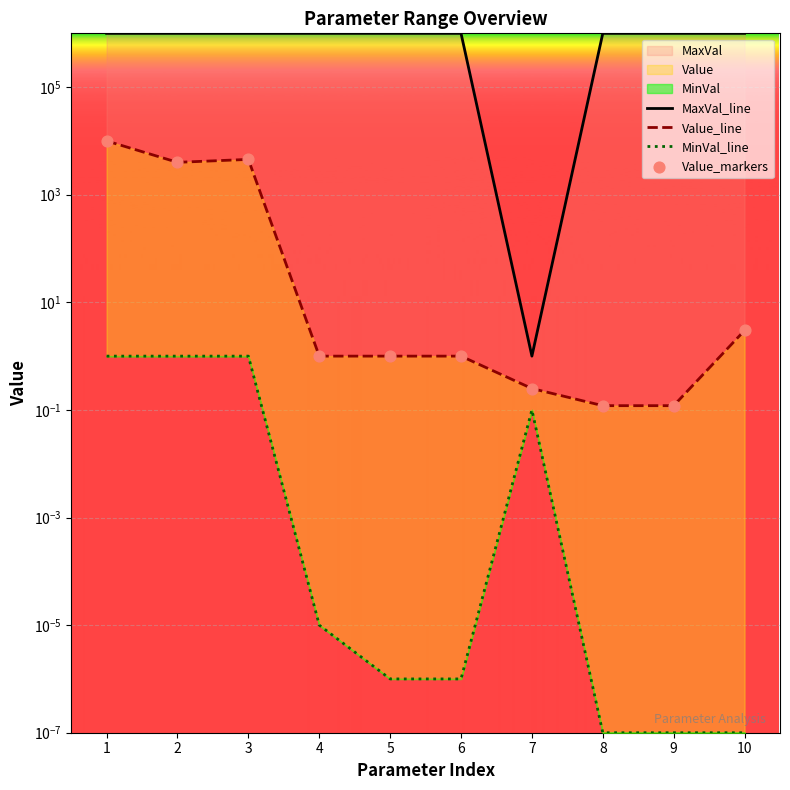

Is the value of MaxVal_line at 8 greater than the value of Value_line at 8?

Yes